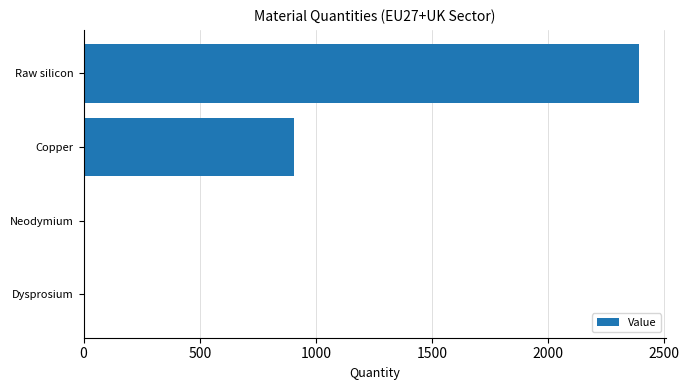

How many data points does each series have?

4